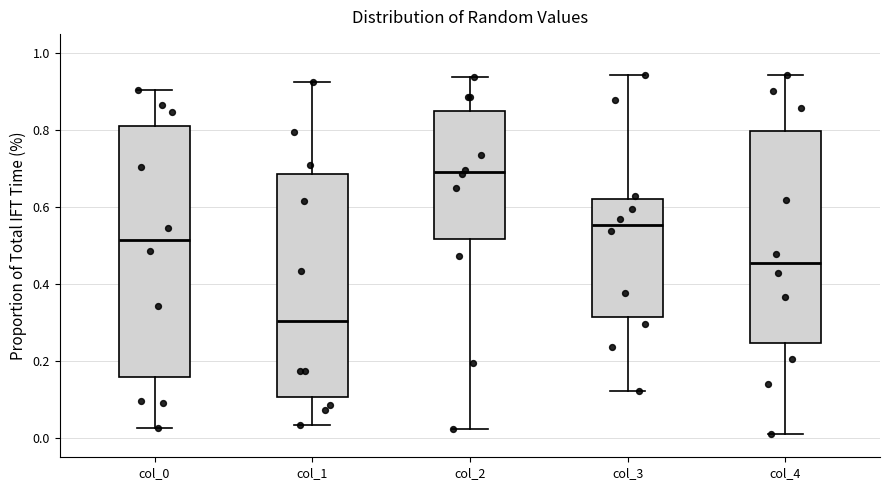

Which box is the tallest, from its lower edge to its upper edge?

col_0